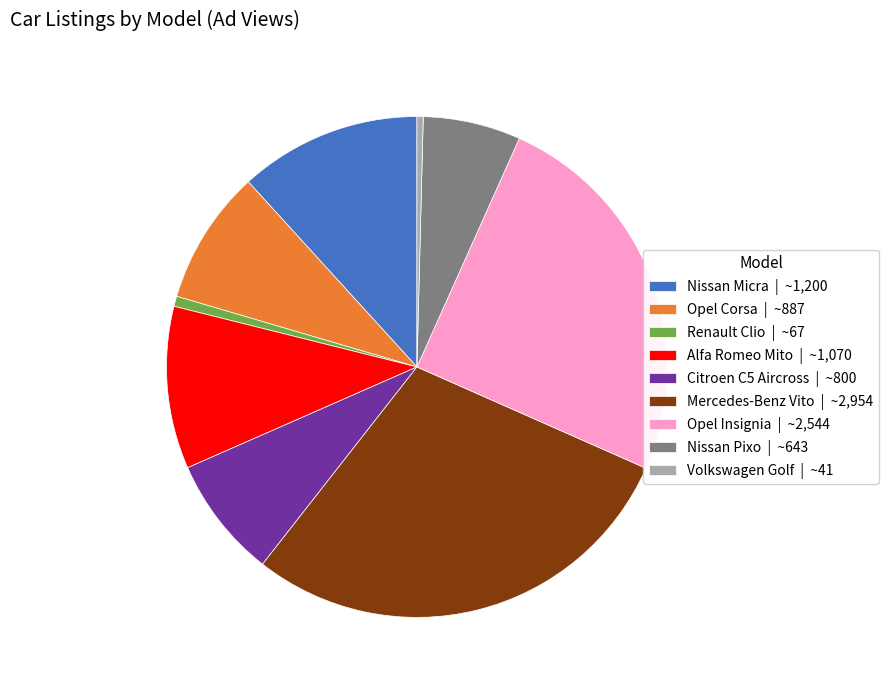

How many slices are in this pie chart?

9